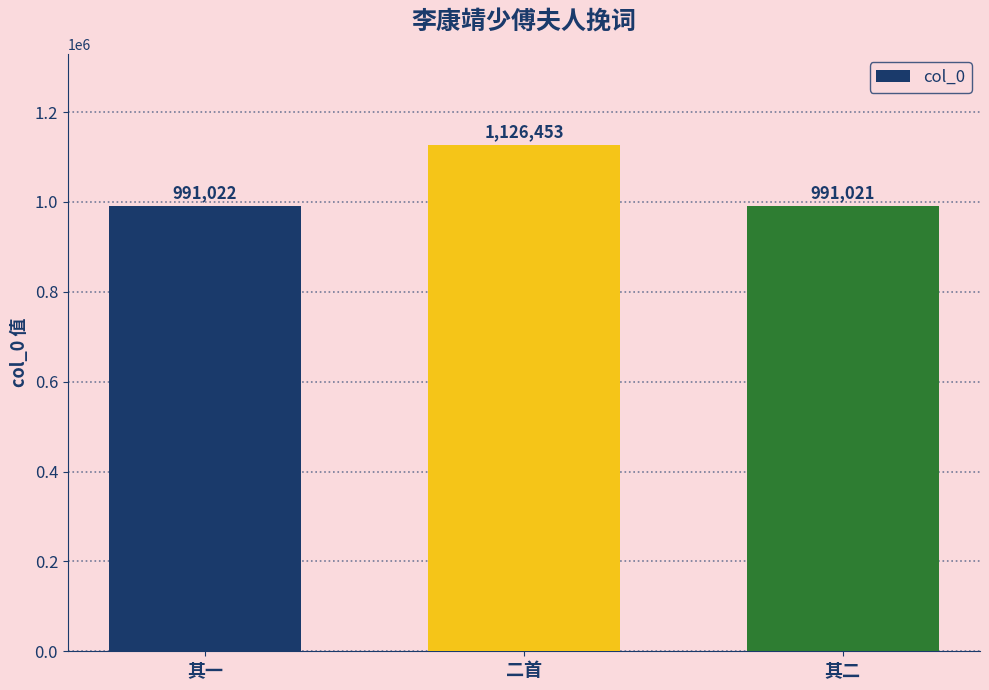

Approximately how many times larger is the value at 其二 compared to 二首?

0.9